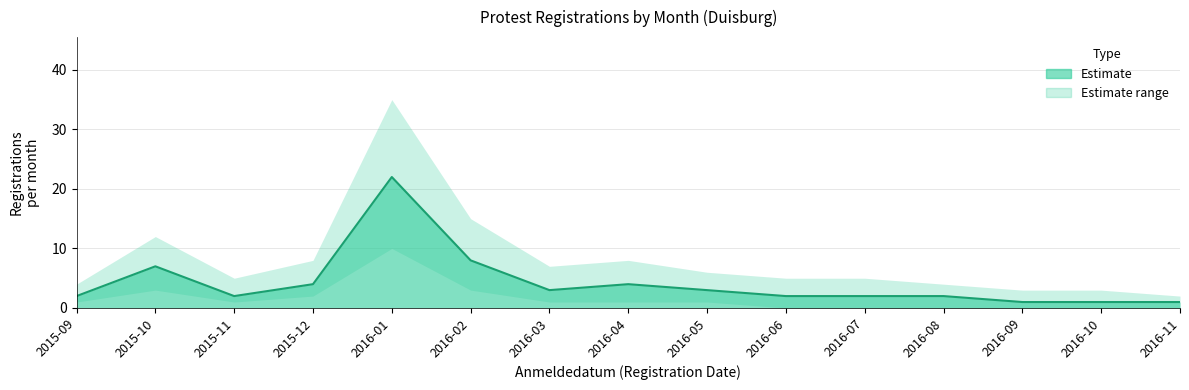

What is the difference between the second highest and second lowest values in the Upper bound series?

12